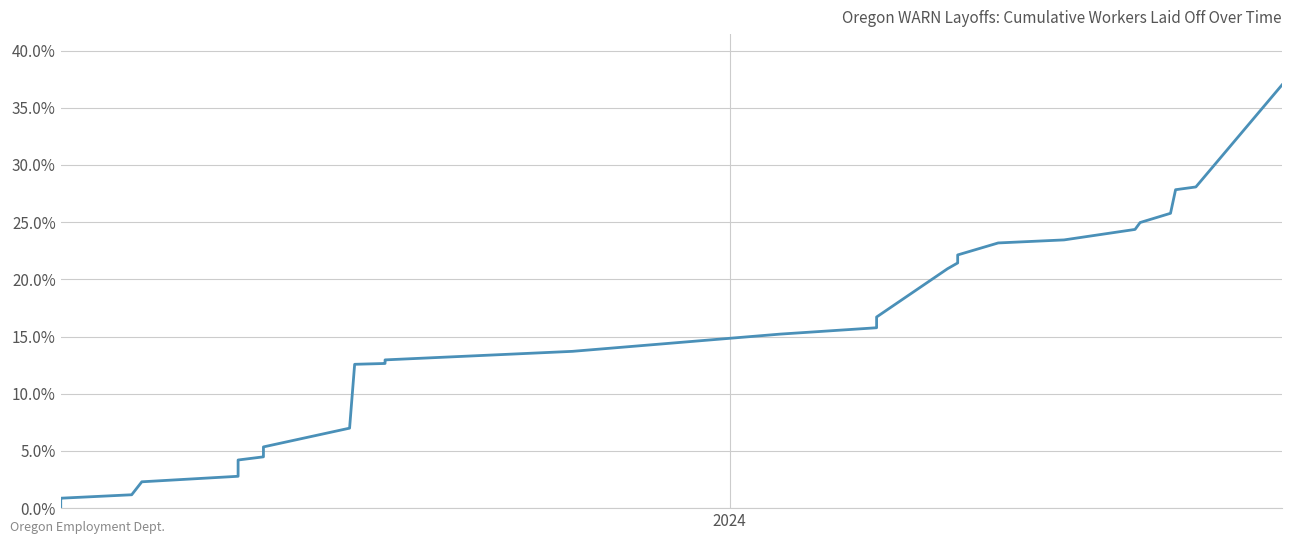

What is the value of the 34th point from the left?

25.0